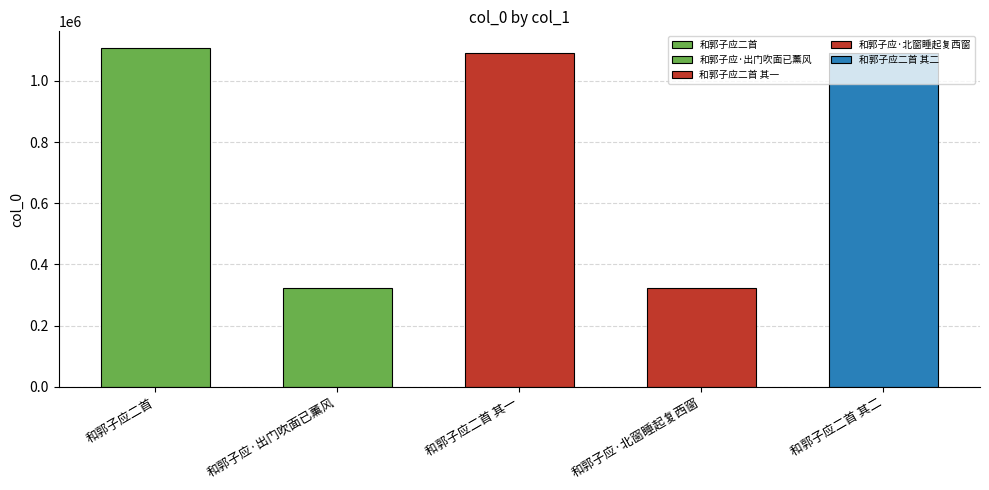

Is it true that the value at 和郭子应二首 is 1106567?

True